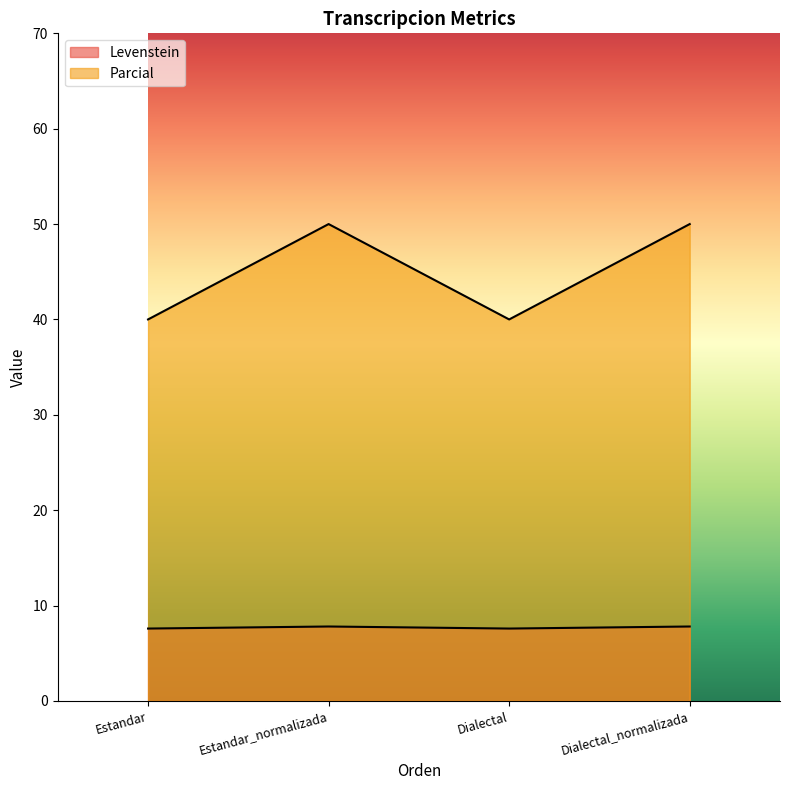

How many data points does each series have?

4